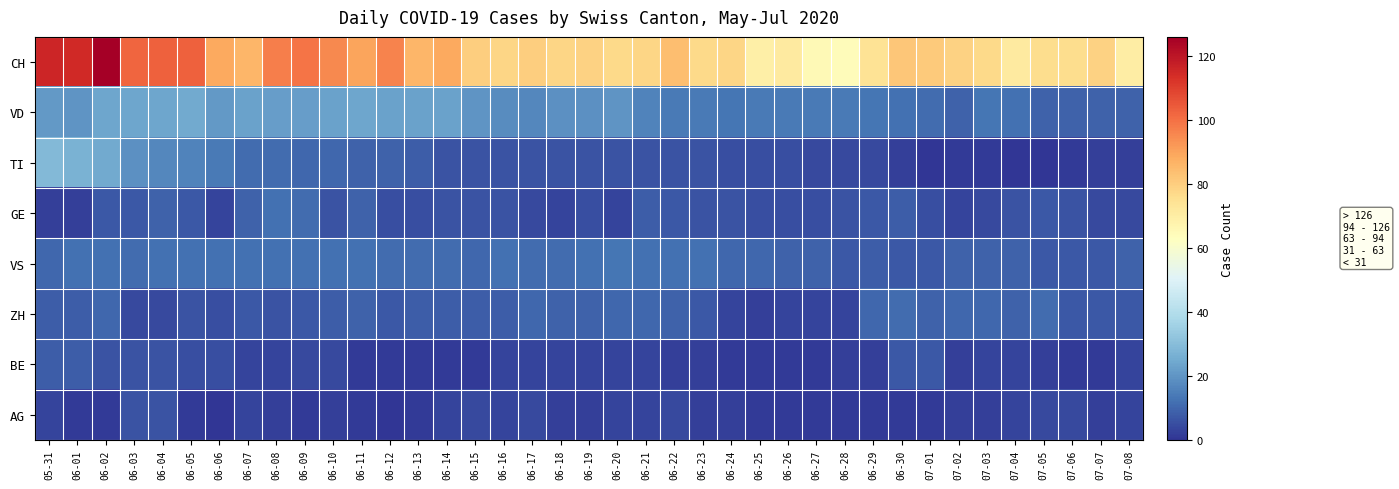

What is the spread (max minus min) of values at 06-27?

64